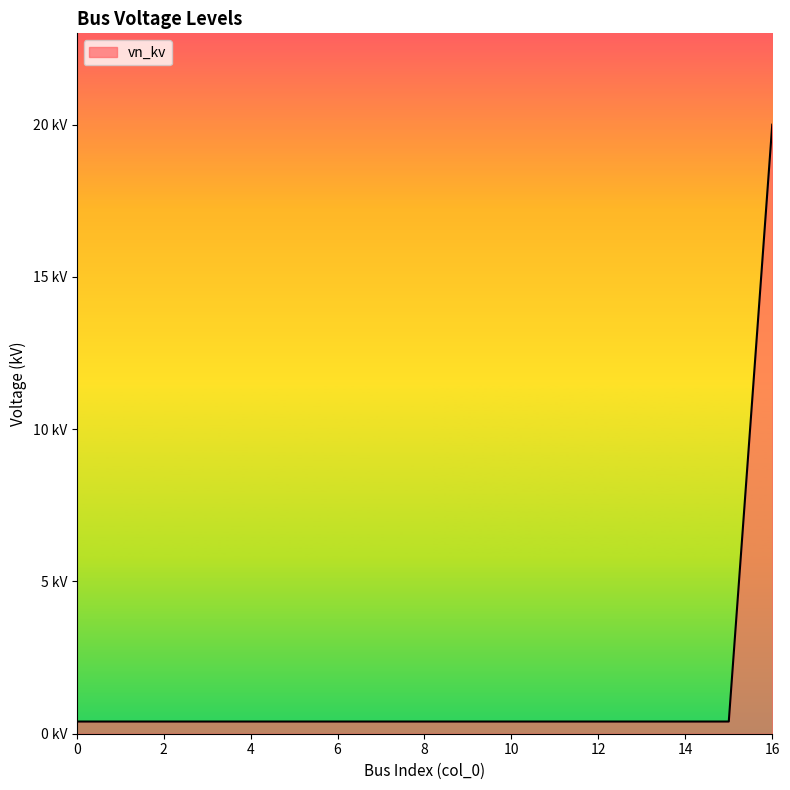

Reading left to right, transcribe all the data shown in this chart.

0.4	0.4	0.4	0.4	0.4	0.4	0.4	0.4	0.4	0.4	0.4	0.4	0.4	0.4	0.4	0.4	20.0